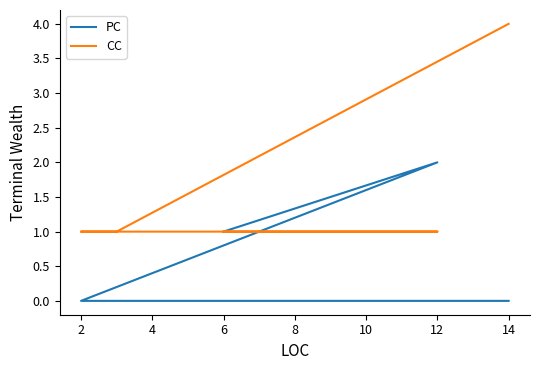

At how many categories does at least one series exceed 0?

5